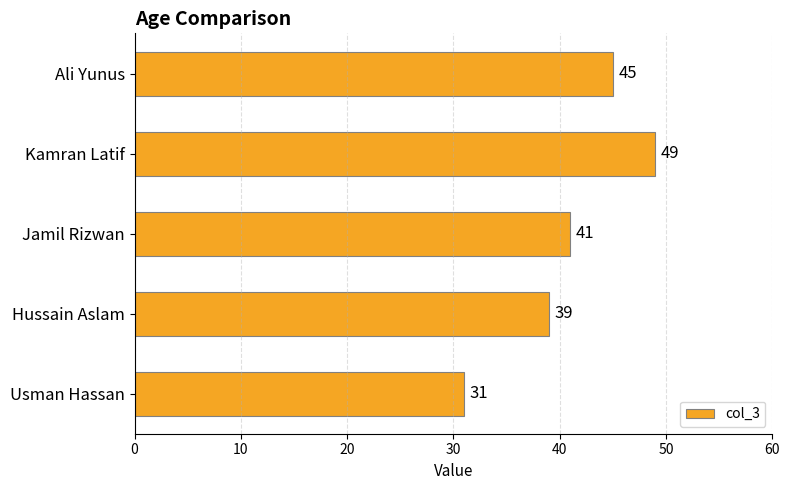

How many distinct data groups are displayed?

1